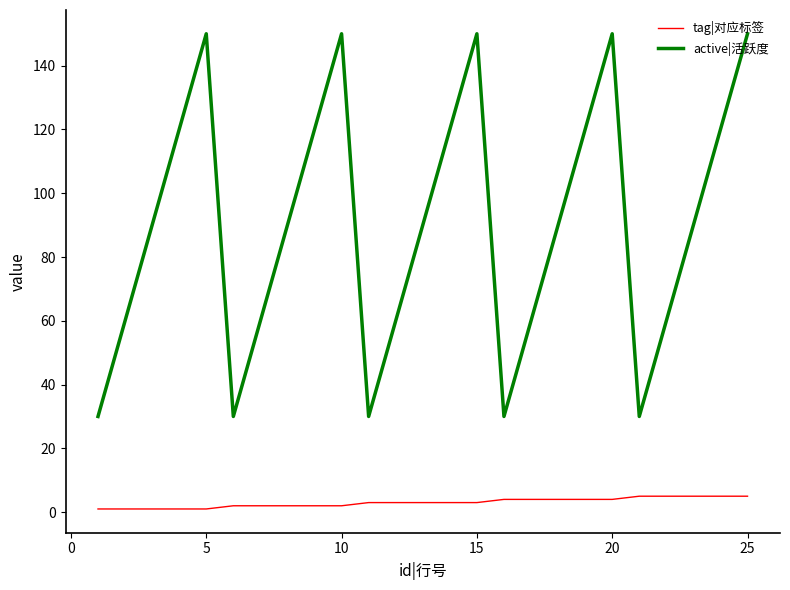

Which series has the largest total across all categories?

active|活跃度